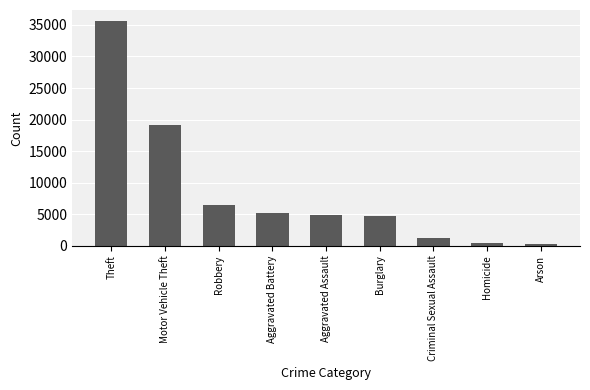

Between Homicide and Aggravated Assault, which is larger?

Aggravated Assault